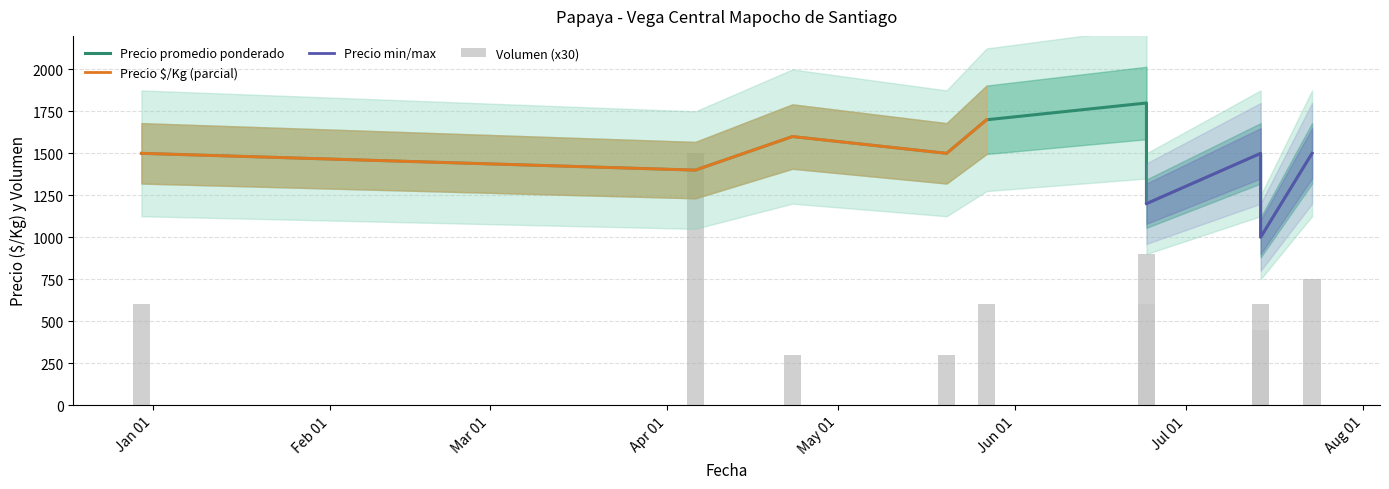

What is the minimum value for Precio por Kg?

1000